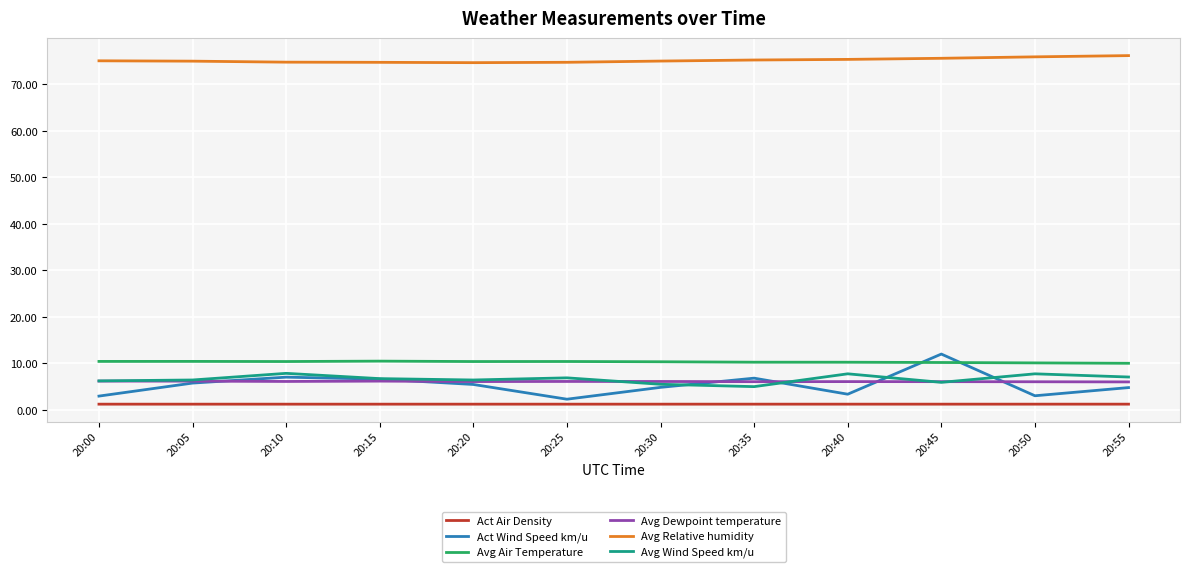

What is the spread (max minus min) of values at 20:40?

74.1